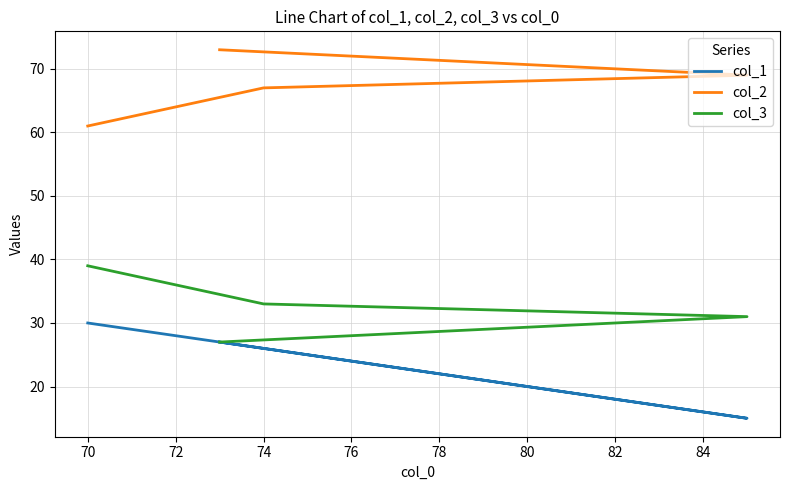

True or false: col_2 has more than 0 points higher than both neighbors.

False